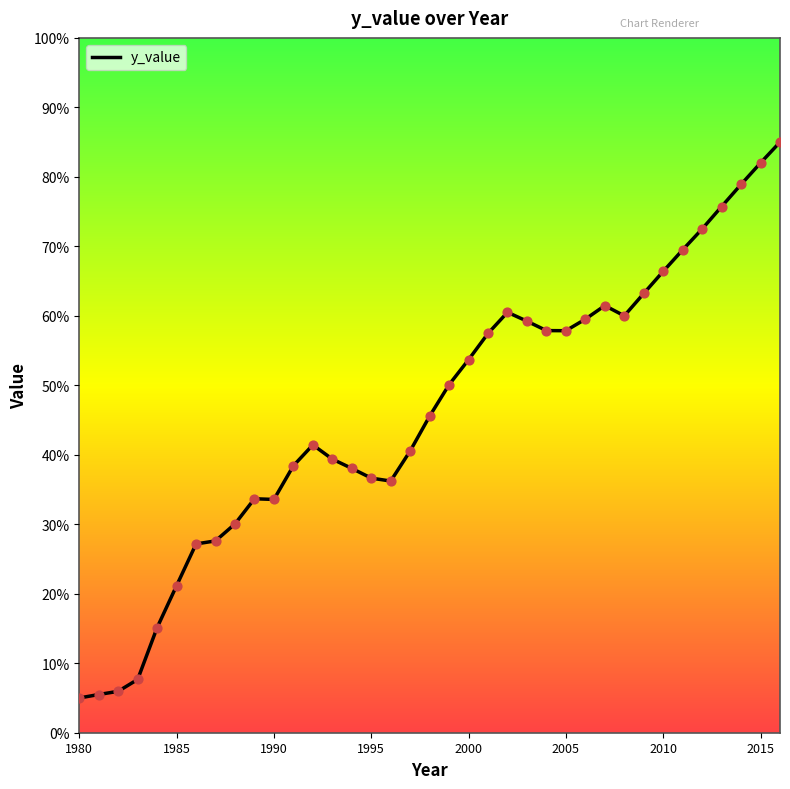

What is the minimum value shown in the chart?

5.0